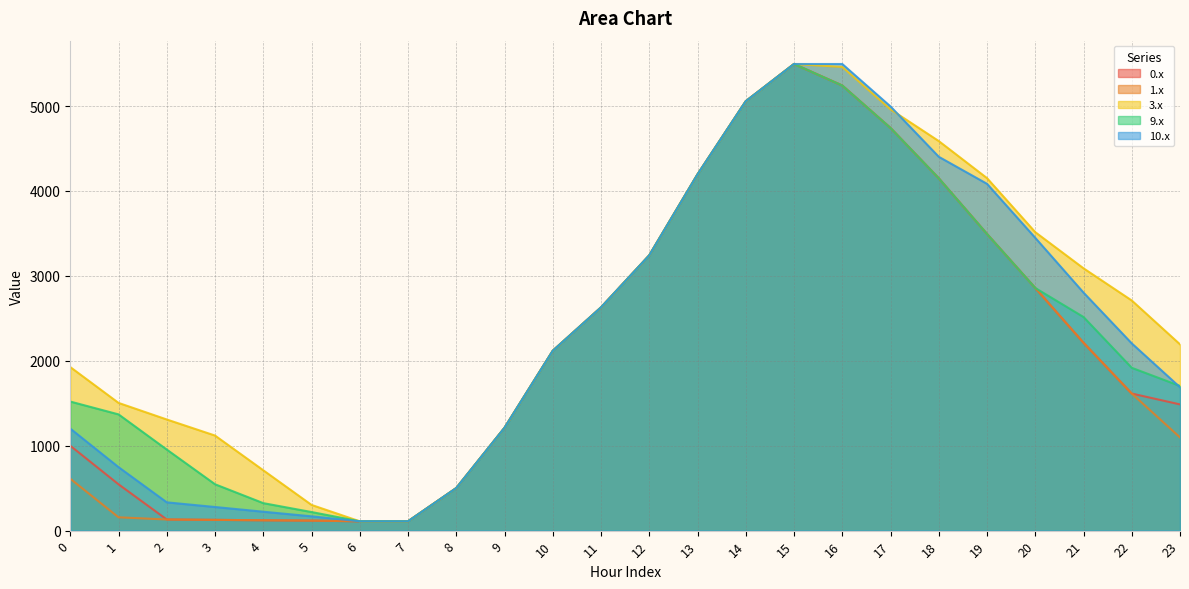

How many values in the 10.x series are below 2205?

12